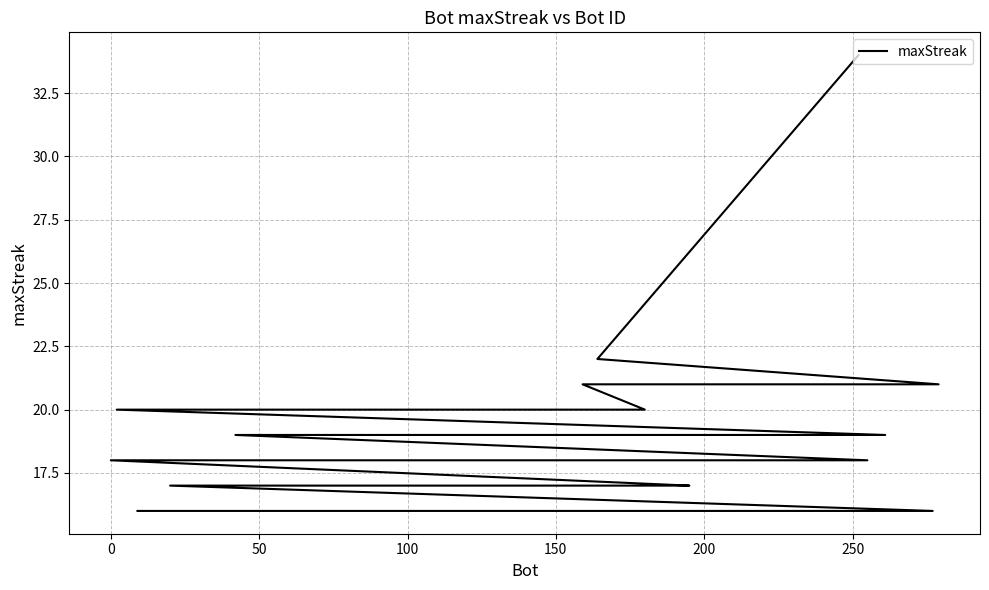

What is the minimum value shown in the chart?

16